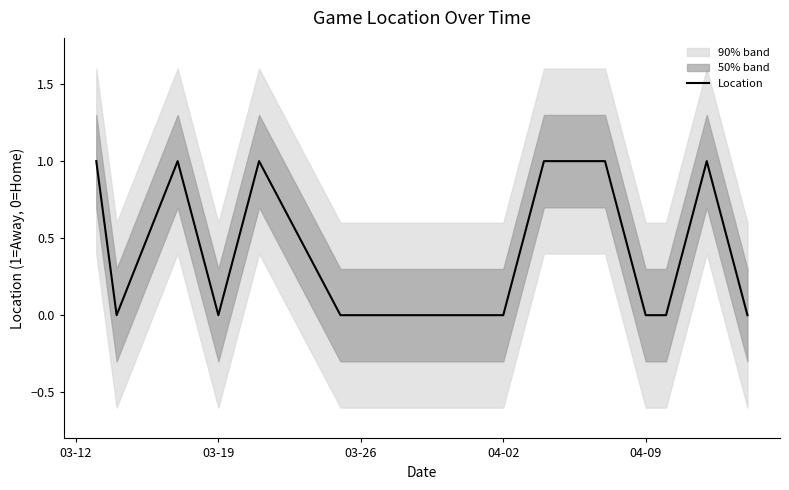

Reading left to right, transcribe all the data shown in this chart.

1	0	1	0	1	0	0	0	0	0	1	1	1	0	0	1	0